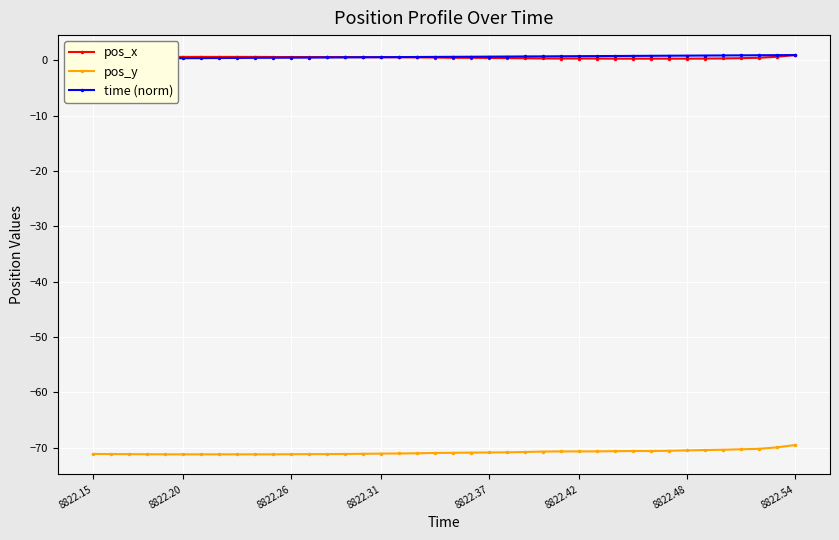

Is it true that pos_x equals 0.6 at 12?

True